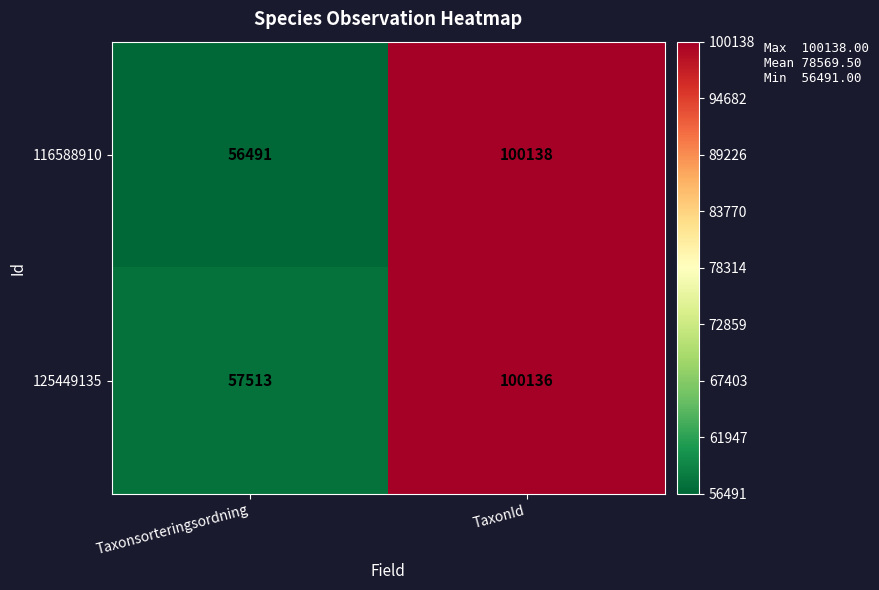

Rank the series by their maximum value, from lowest to highest.

125449135, 116588910